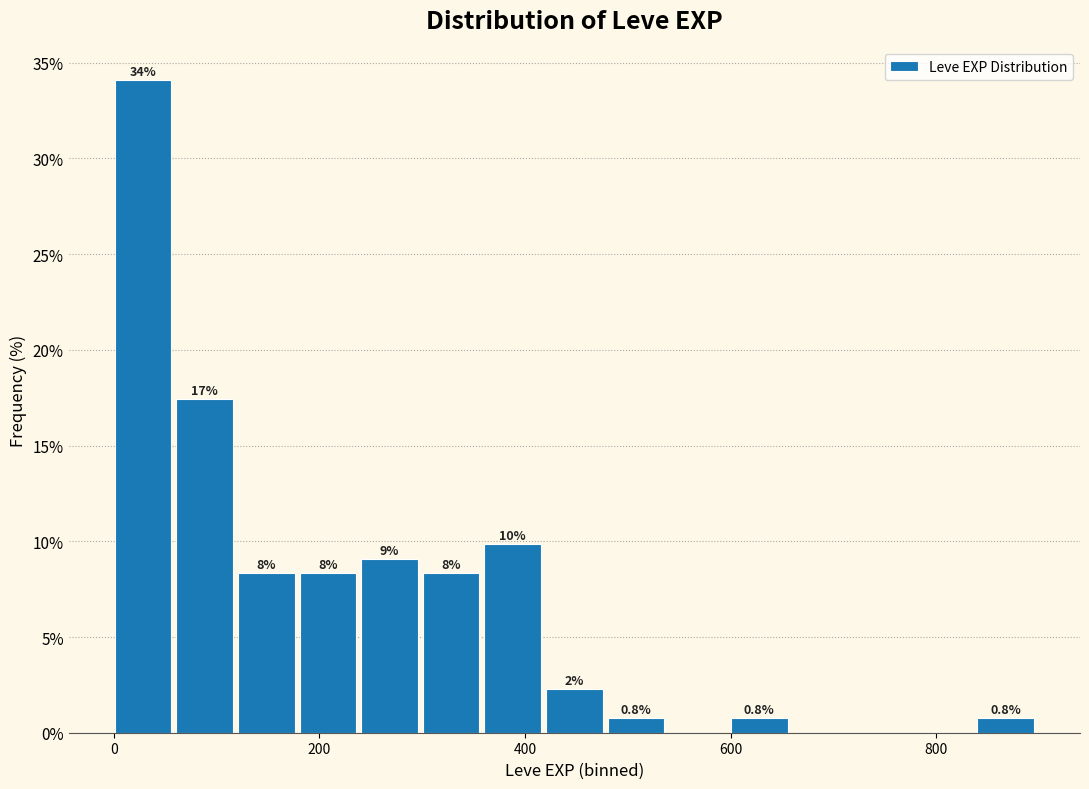

Around what value on the x-axis is the tallest bar? Give the approximate position of its centre, as read against the axis.

20